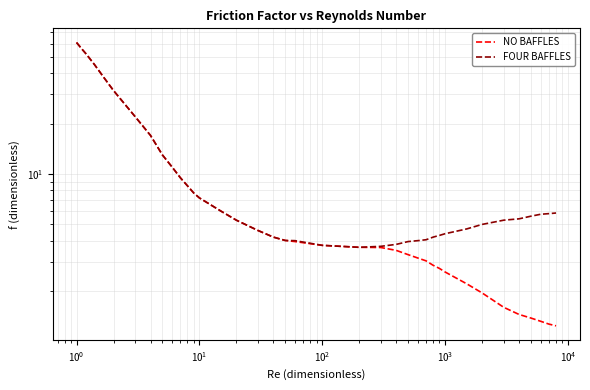

Does the chart have visible grid lines?

Yes